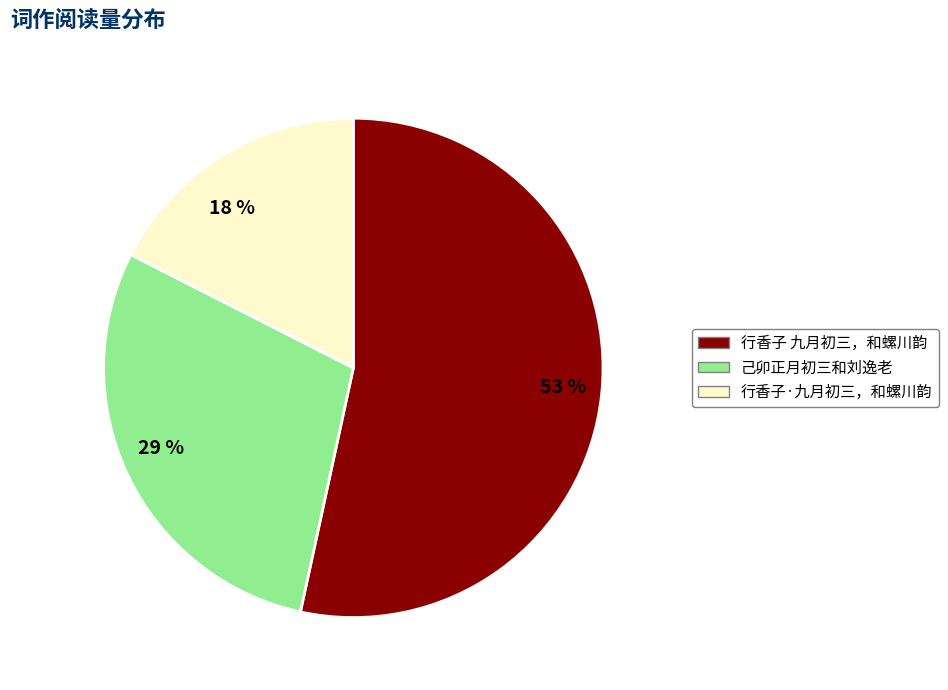

Between 行香子 九月初三，和螺川韵 and 己卯正月初三和刘逸老, which is larger?

行香子 九月初三，和螺川韵